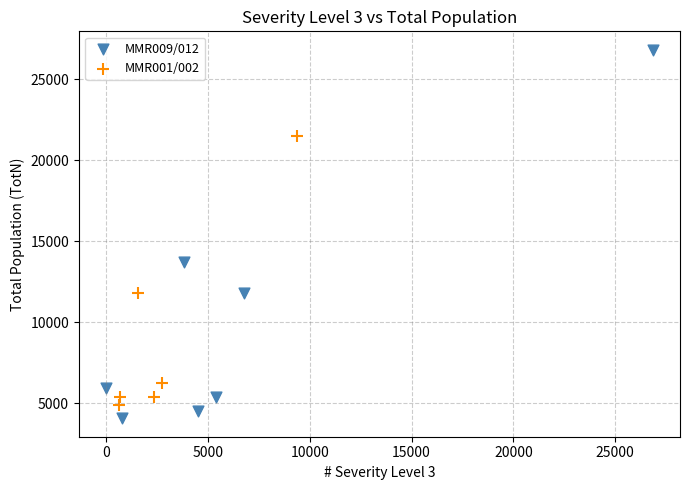

Which series has the largest Y range (max minus min)?

MMR009/012